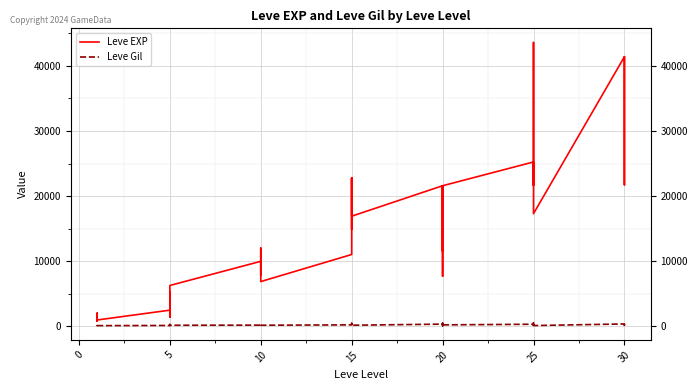

Reading left to right, list all the values displayed in this chart.

Leve EXP: 800	2040	1330	1330	800	980	2490	1420	5220	1420	3600	6280	9990	8930	12030	7880	8930	6880	11040	22790	14920	22790	16920	16920	21600	11560	17120	21600	7710	21600	25250	21650	26160	36390	43600	17310	41410	41410	21740	41410
Leve Gil: 113	114	114	115	112	112	139	169	293	140	170	169	191	169	230	168	284	175	230	468	172	234	170	174	344	101	485	281	101	230	326	229	203	379	715	126	372	296	175	440